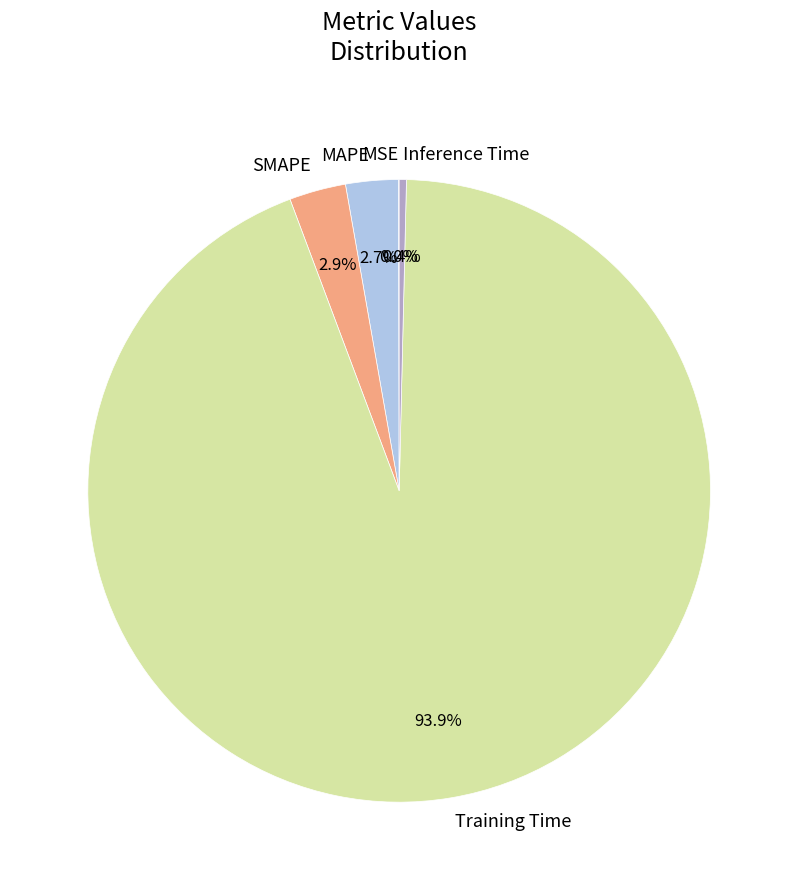

Does Training Time represent more than half of the total?

Yes